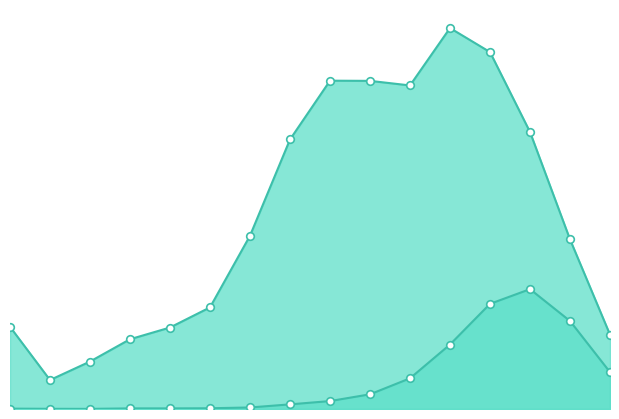

Which series has the widest spread of Y values?

patients_recovered